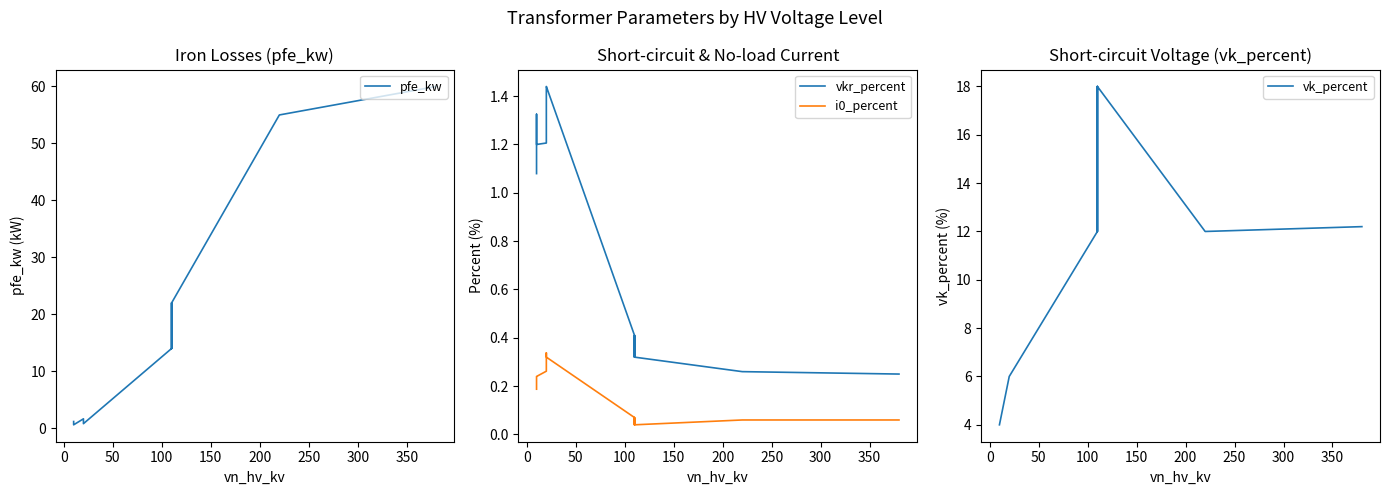

In vk_percent, how many points are higher than both neighbors (excluding endpoints)?

2